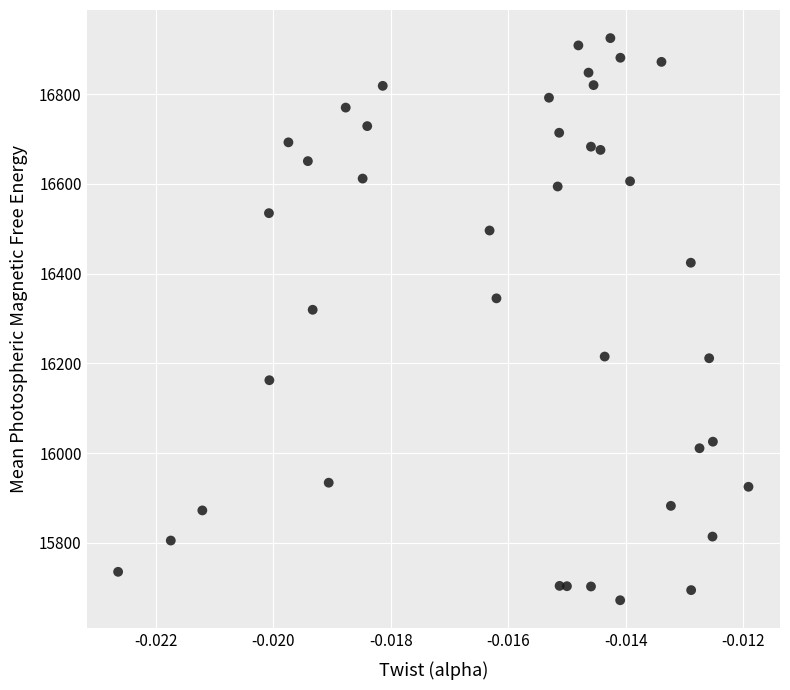

What Y value in the scatter plot is closest to 16298?

16319.4